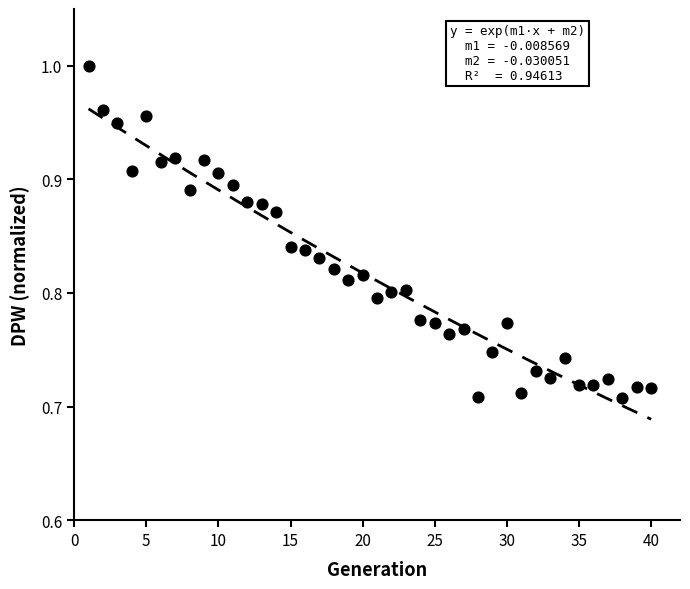

What is the range of Y values (max minus min)?

0.3